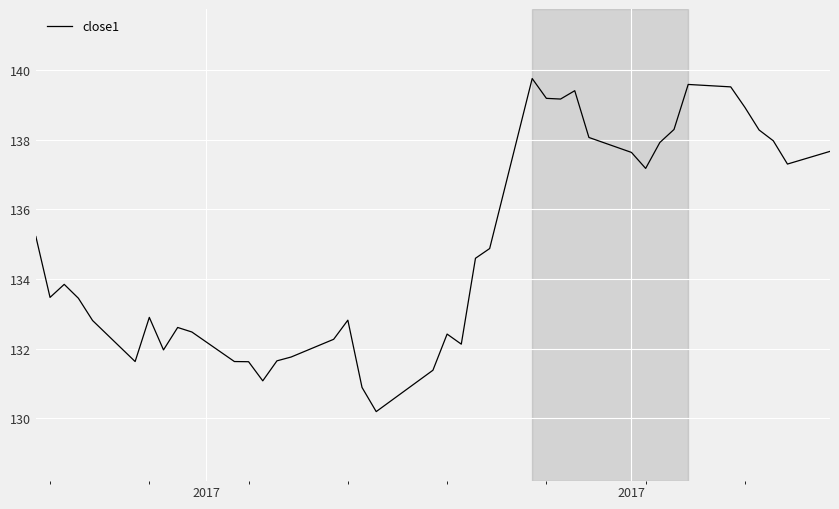

What is the greatest value displayed?

139.8